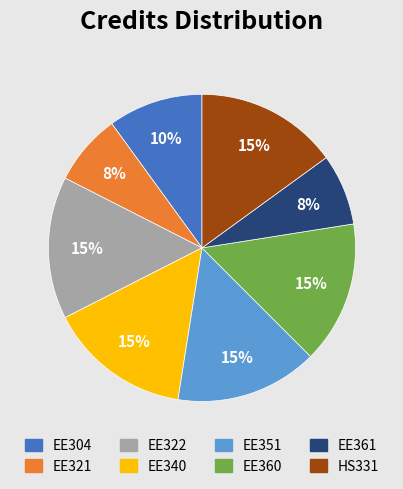

Does EE351 represent more than half of the total?

No